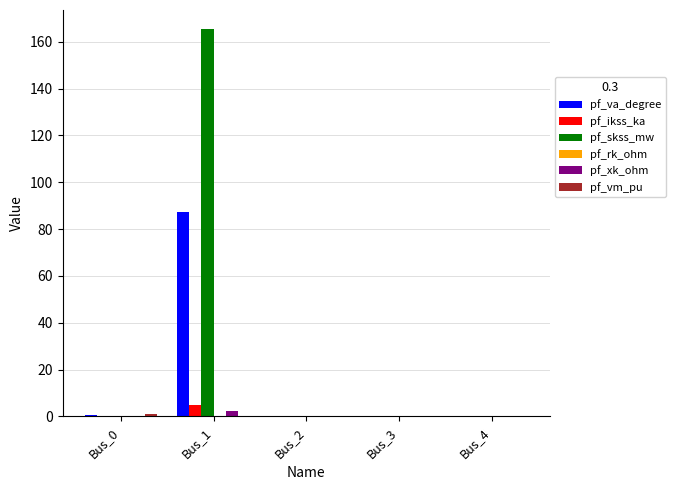

Which series has the largest total across all categories?

pf_skss_mw